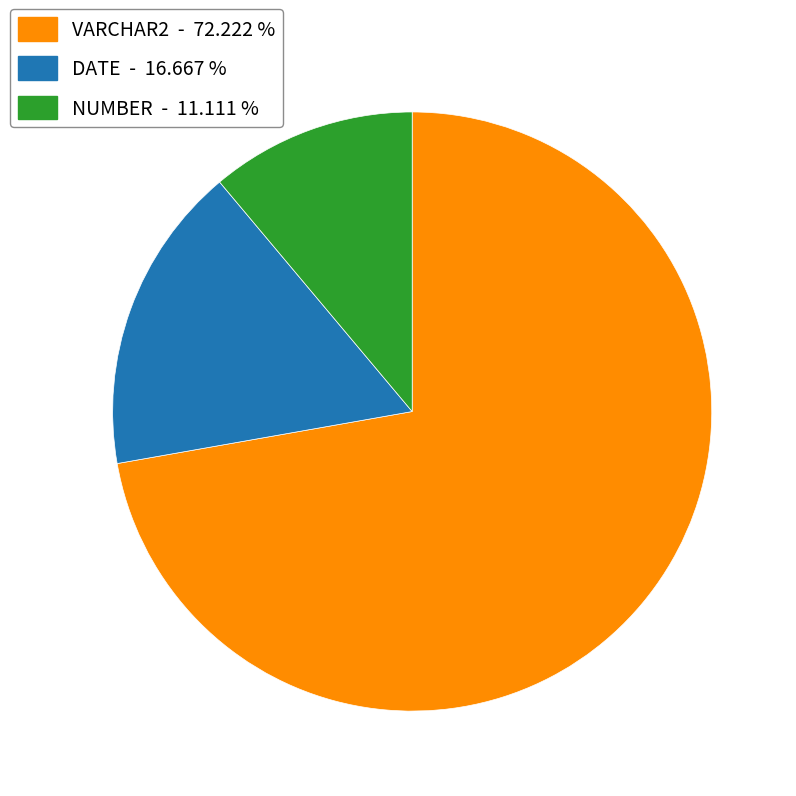

What is the ratio of the value at DATE to the value at NUMBER?

1.5